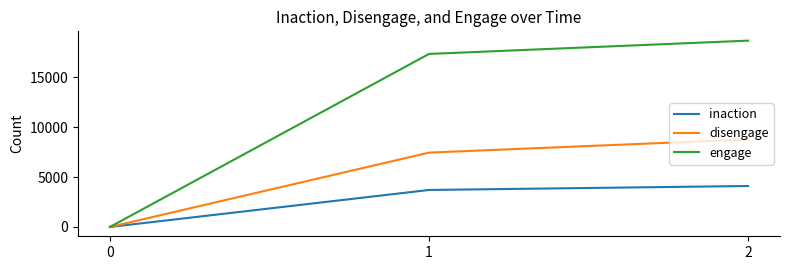

At which category does the chart reach its peak across all series?

2